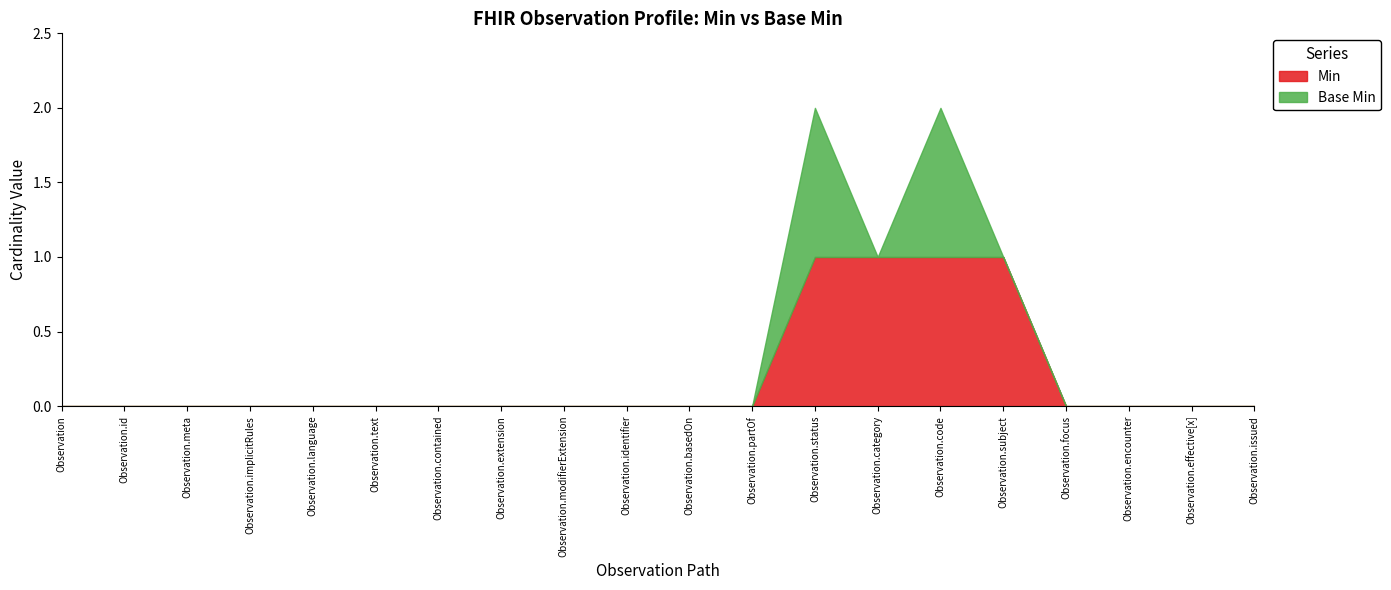

True or false: Base Min and Min cross at least once.

False